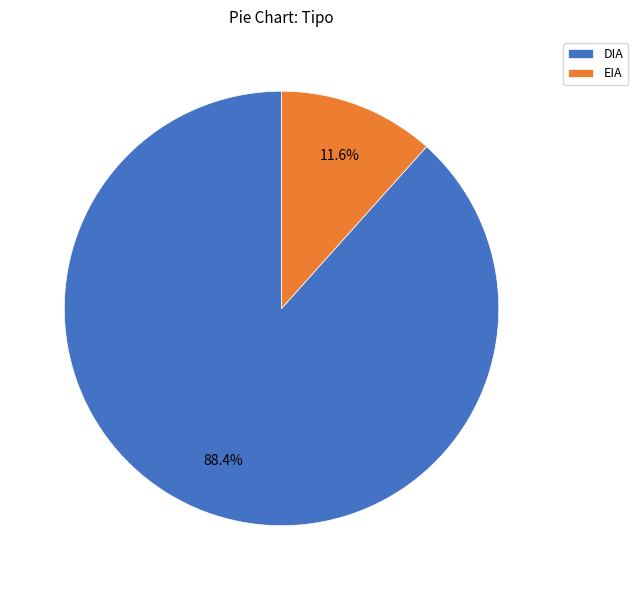

The DIA slice represents 82% of the pie. True or false?

False